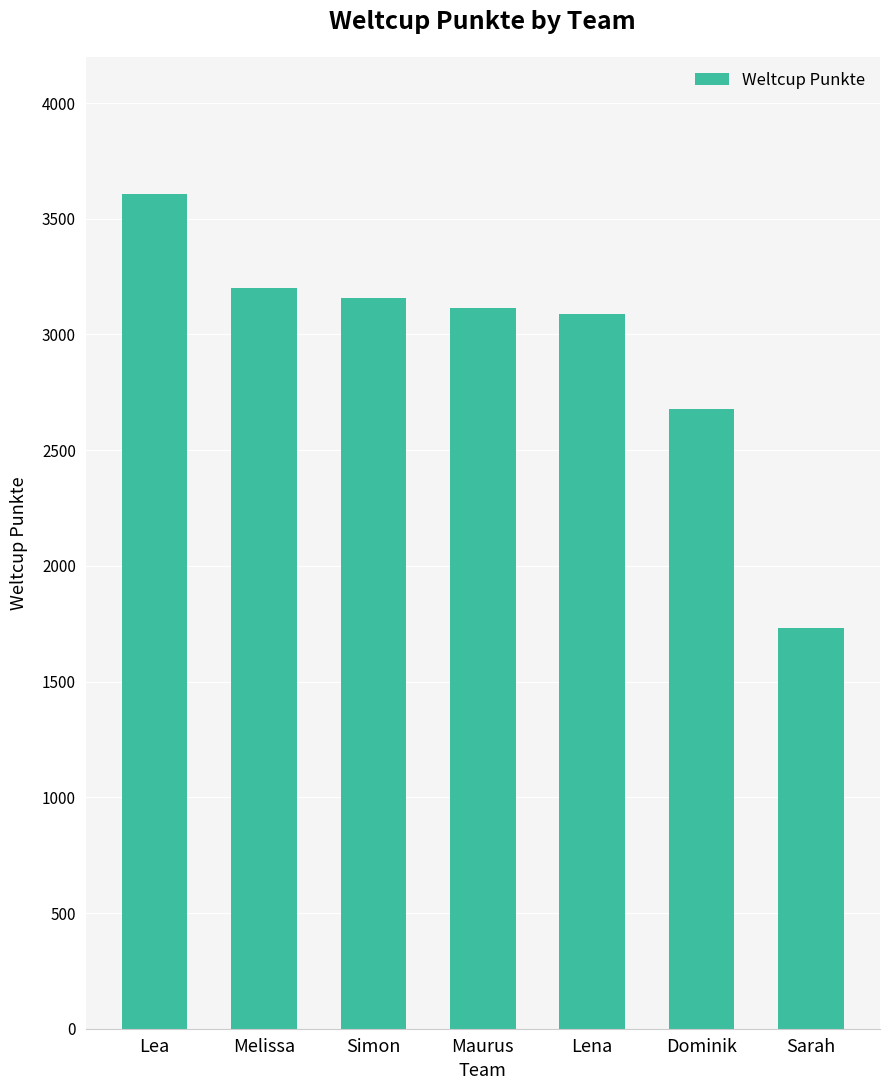

Where is the data nearest to the value 2668?

Dominik